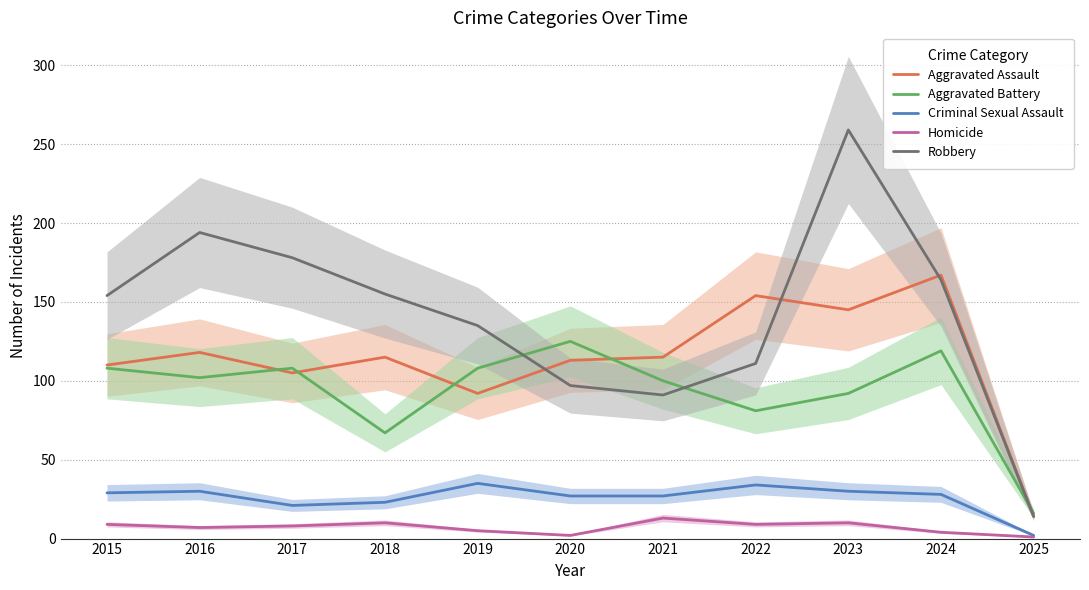

Which has a higher value, 2023 or 2017?

2023